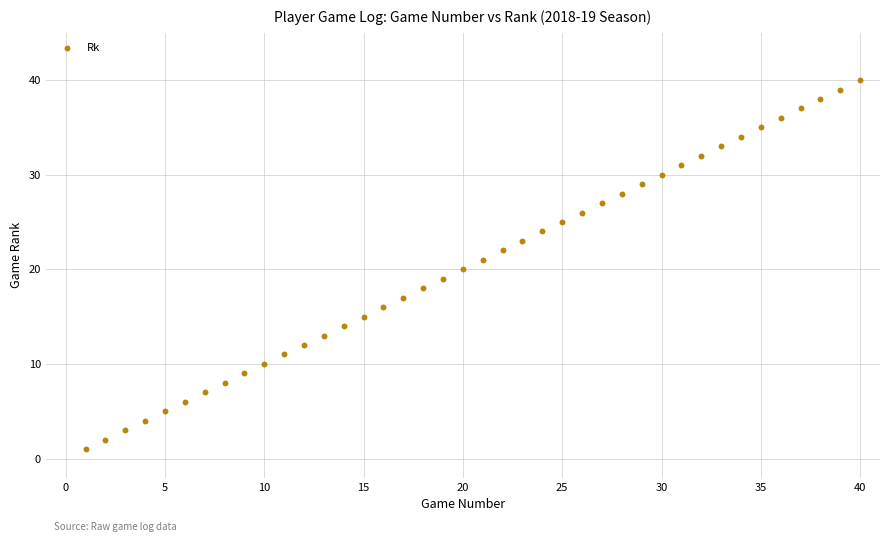

What is the range of Y values (max minus min)?

39